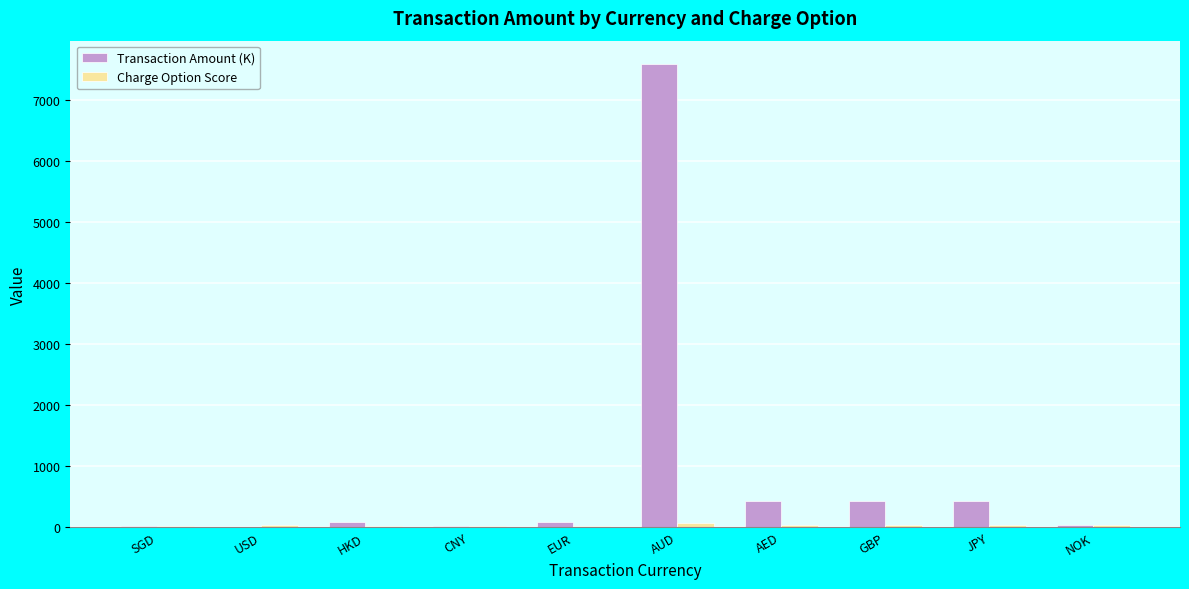

Count the number of categories in the chart.

10